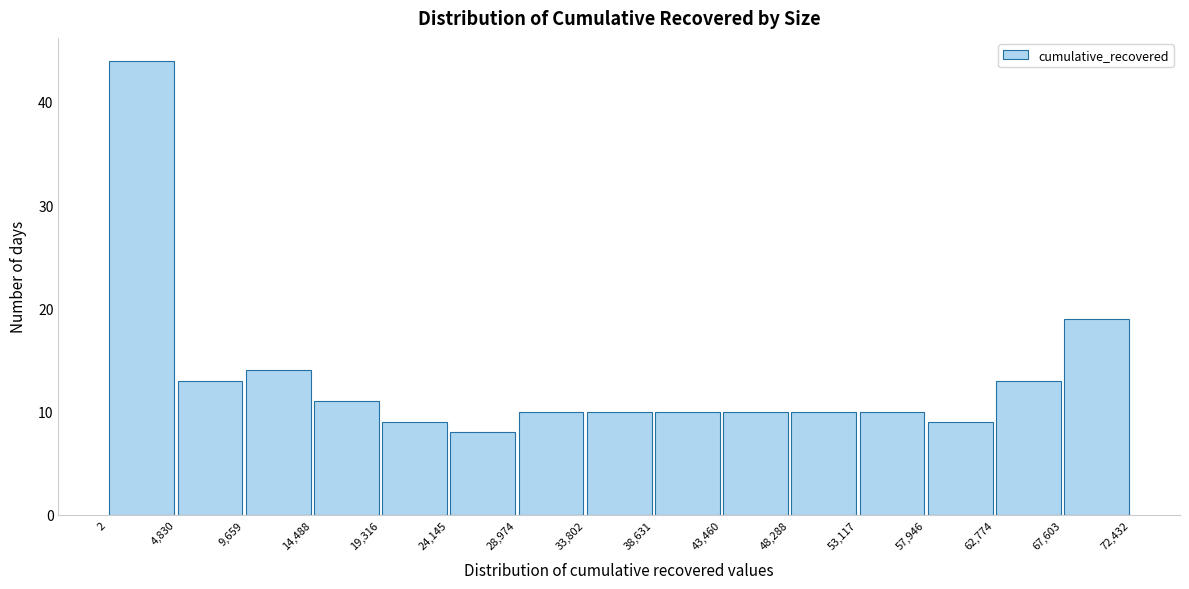

Reading left to right, transcribe this chart: for each bar, give the range it covers on the x-axis and its height. The values are not printed on the chart, so give them approximately, as read against the axis.

2 to 4,830: 44
4,830 to 9,659: 13
9,659 to 14,488: 14
14,488 to 19,316: 11
19,316 to 24,145: 9
24,145 to 28,974: 8
28,974 to 33,802: 10
33,802 to 38,631: 10
38,631 to 43,460: 10
43,460 to 48,288: 10
48,288 to 53,117: 10
53,117 to 57,946: 10
57,946 to 62,774: 9
62,774 to 67,603: 13
67,603 to 72,432: 19